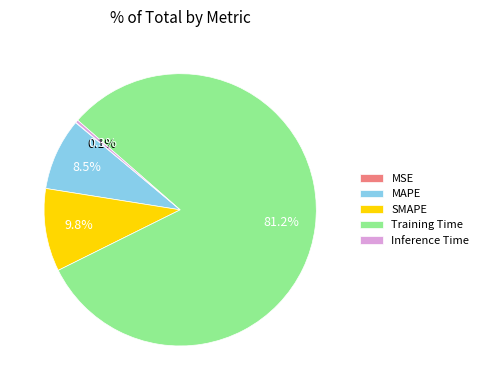

What is the total percentage of Inference Time and Training Time?

81.6%